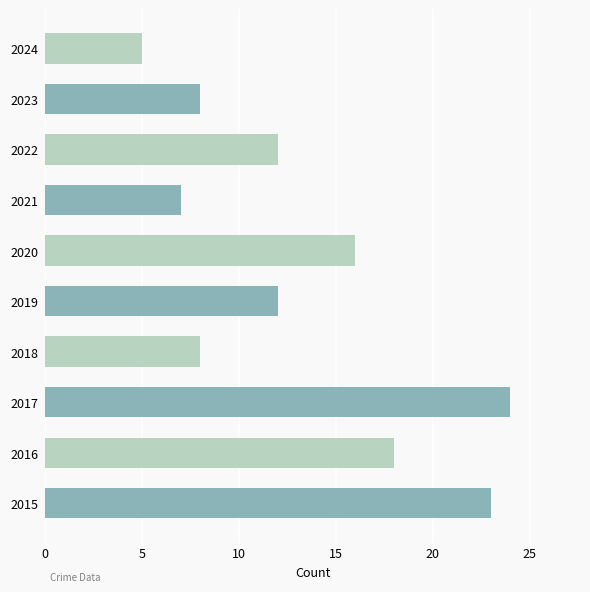

Reading bottom to top, list all the values displayed in this chart.

23	18	24	8	12	16	7	12	8	5